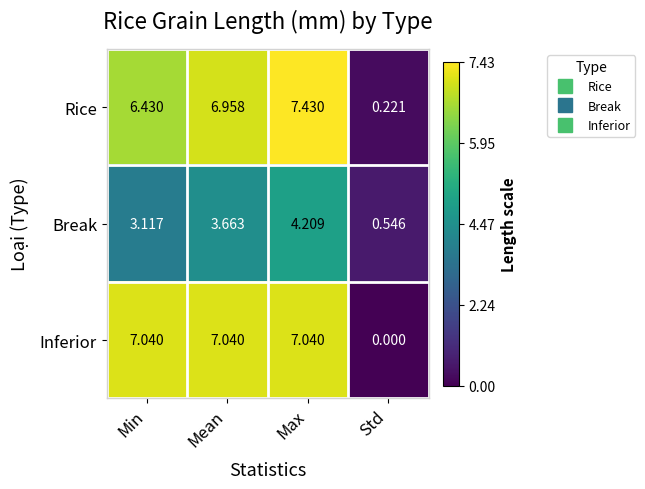

At how many categories does at least one series exceed 0?

4